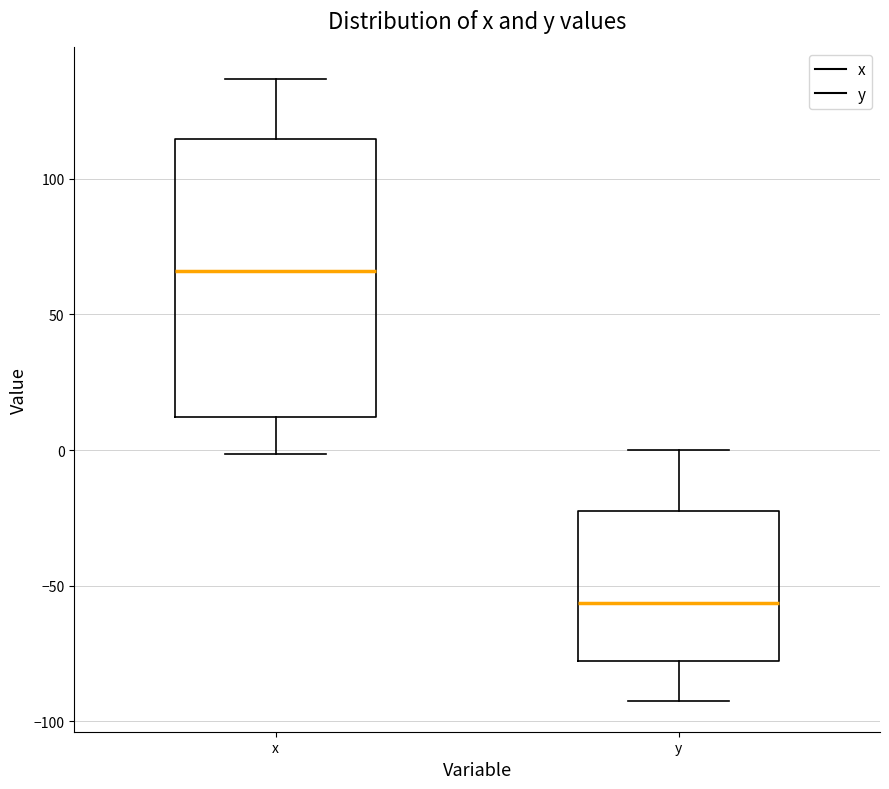

Reading left to right, transcribe this box plot: for each box, give where its median line is, the range the box spans, and where its two whiskers end, as read against the y-axis. The values are not printed on the chart, so give them approximately, as read against the axis.

x: median 65, box 10 to 115, whiskers 0 to 135
y: median -55, box -80 to -20, whiskers -90 to 0